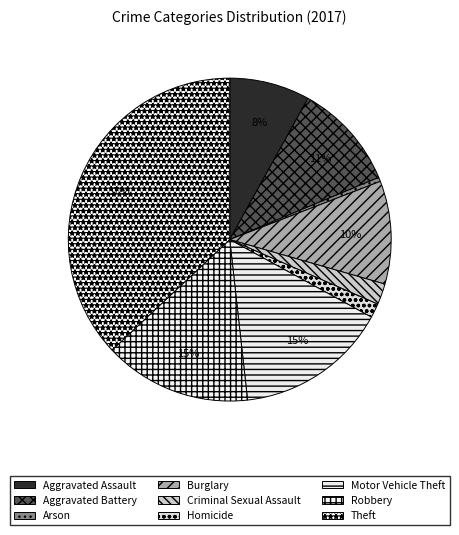

Between Aggravated Assault and Burglary, which is larger?

Burglary